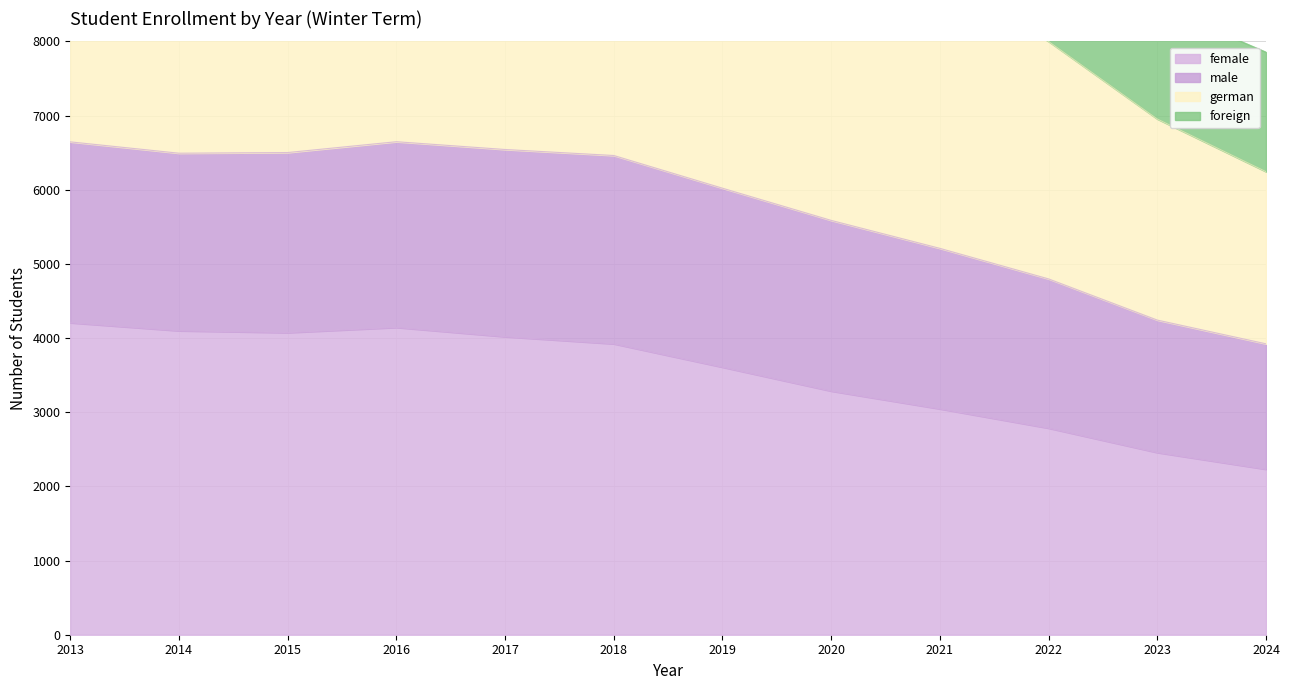

What is the highest value of the female series?

4206